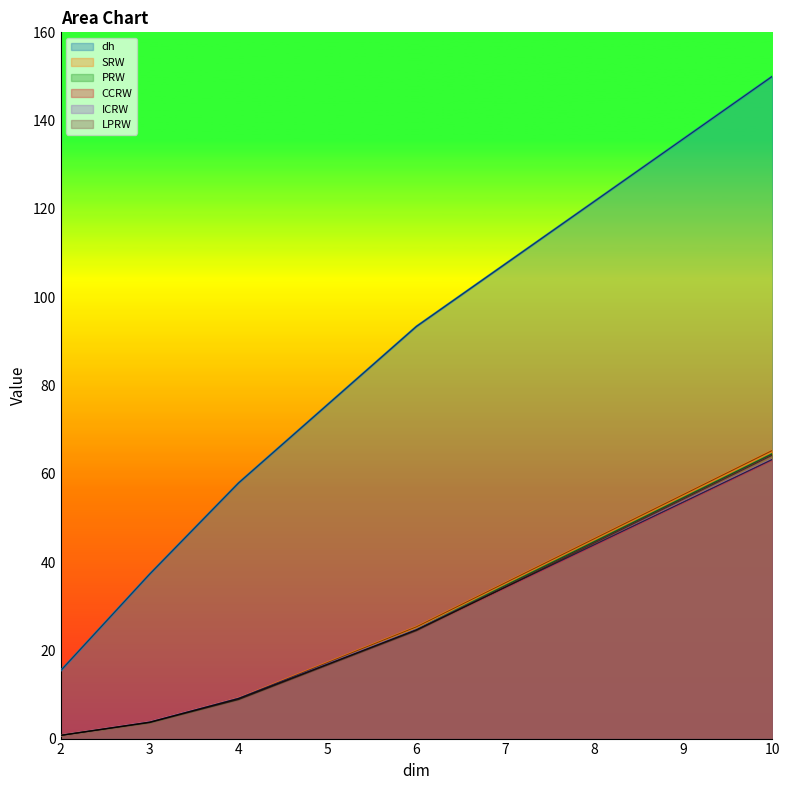

Which series has the widest spread of values?

dh